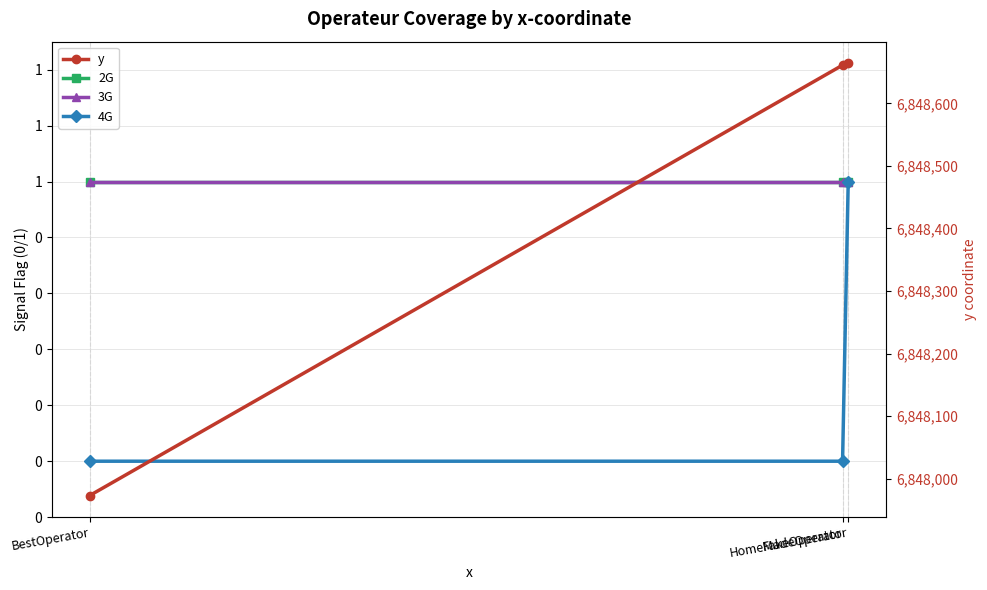

How many lines are shown in the chart?

4